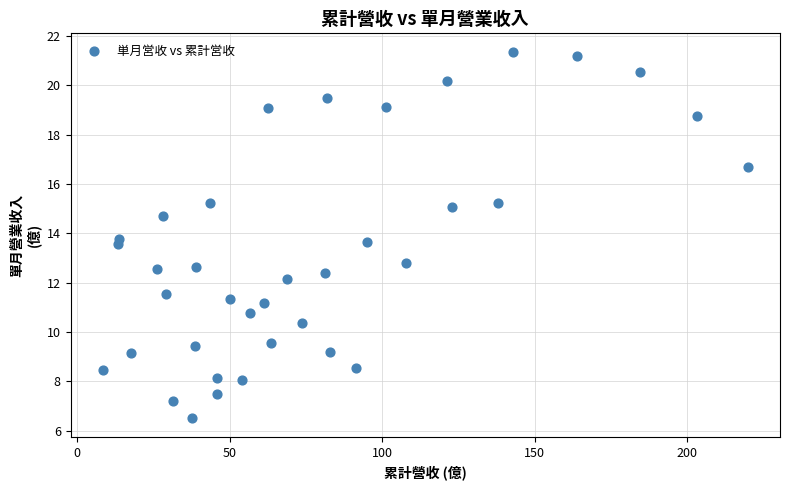

What is the range of Y values (max minus min)?

14.9